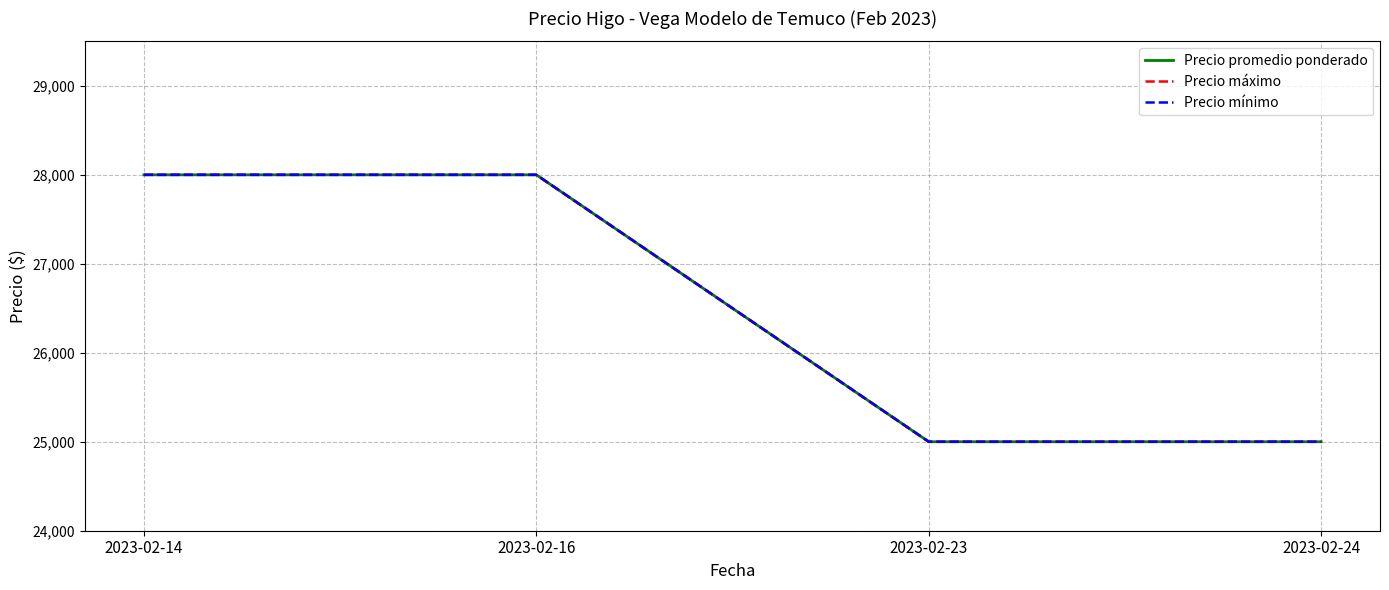

True or false: Precio mínimo and Precio máximo cross at least once.

False